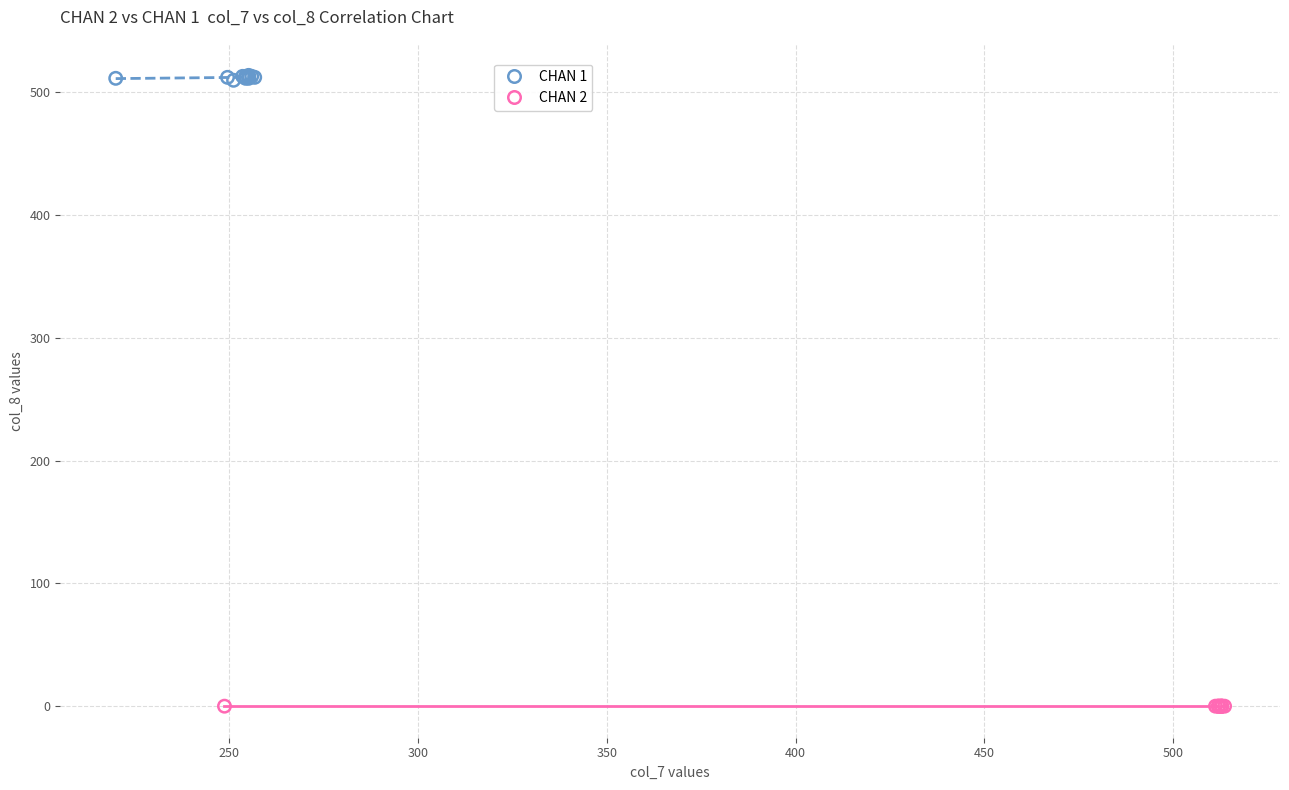

Which series reaches the minimum Y coordinate?

CHAN 2